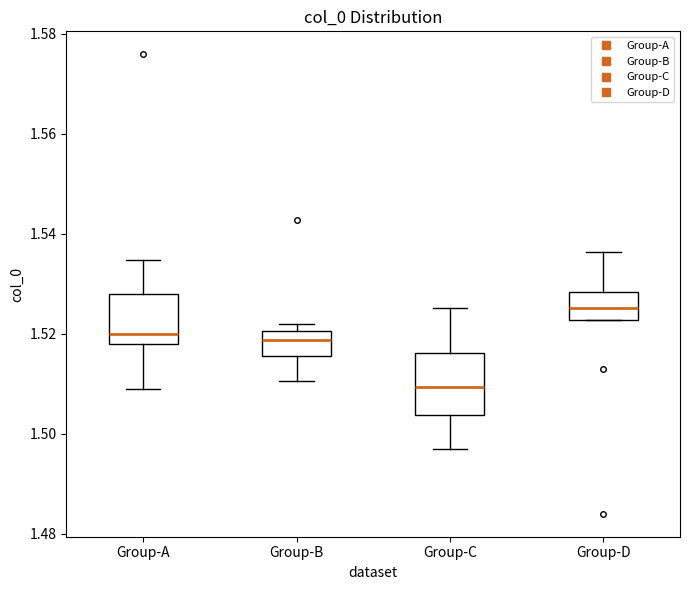

Which box has the highest median line?

Group-D